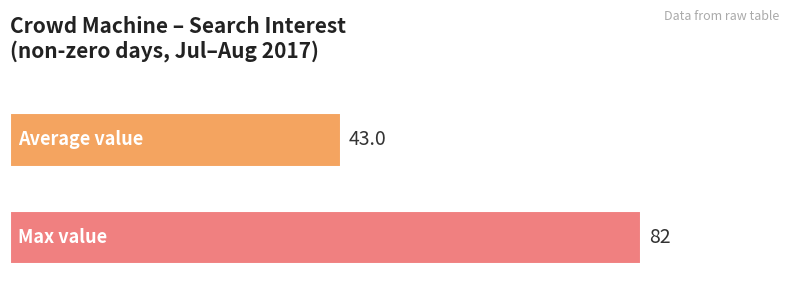

What is the smallest value displayed?

43